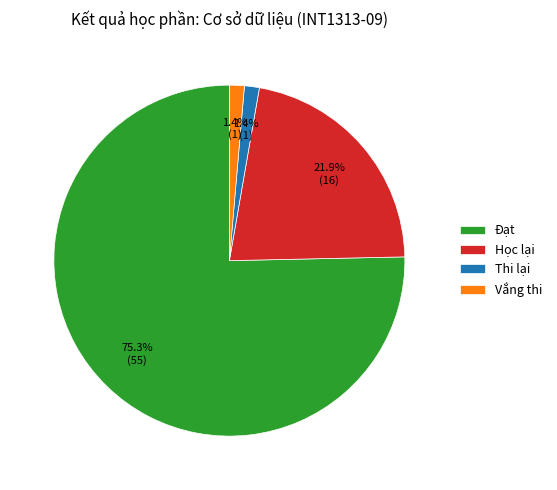

How much of the chart is everything except Thi lại?

98.6%